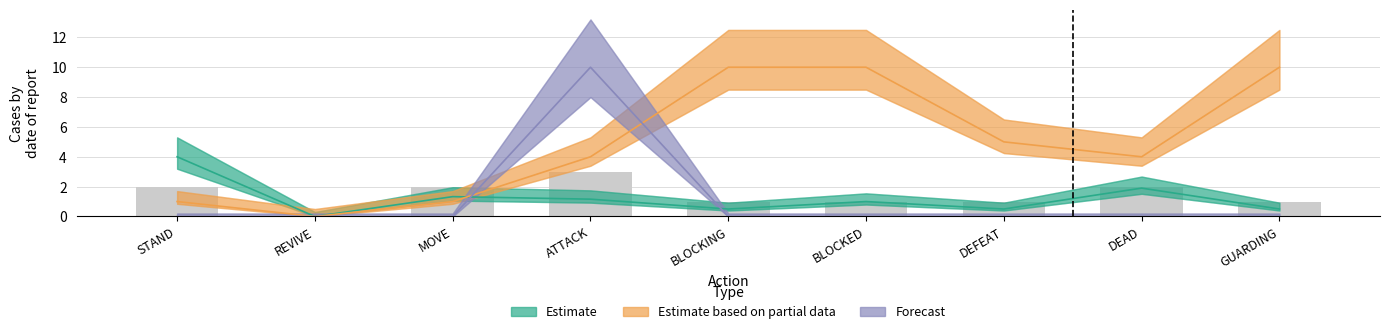

Reading left to right, transcribe all the data shown in this chart.

TimeLength: 4.0	0.0	1.3	1.2	0.5	1.0	0.5	1.9	0.5
Start_Inter: 1.0	0.0	1.0	4.0	10.0	10.0	5.0	4.0	10.0
Timing: 0.0	0.0	0.0	10.0	0.0	0.0	0.0	0.0	0.0